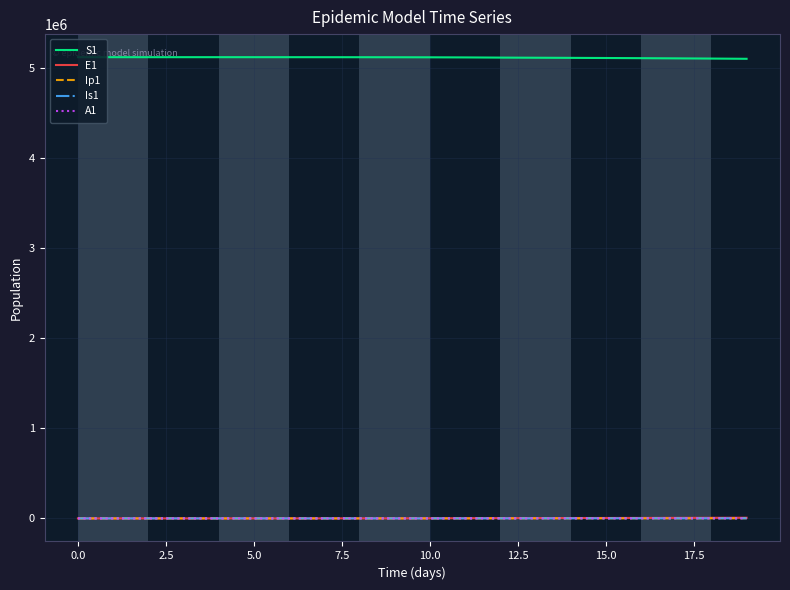

True or false: A1 and S1 intersect in this chart.

False